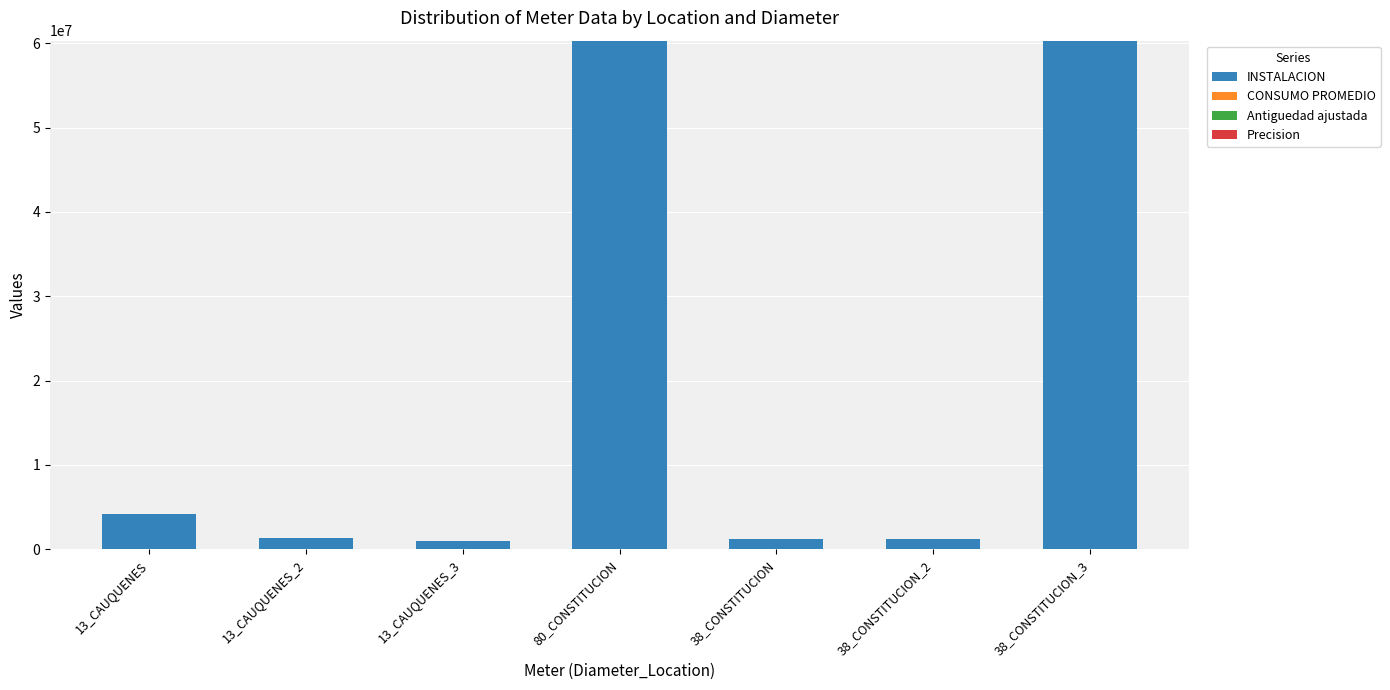

At which label is INSTALACION closest to 30666084?

13_CAUQUENES